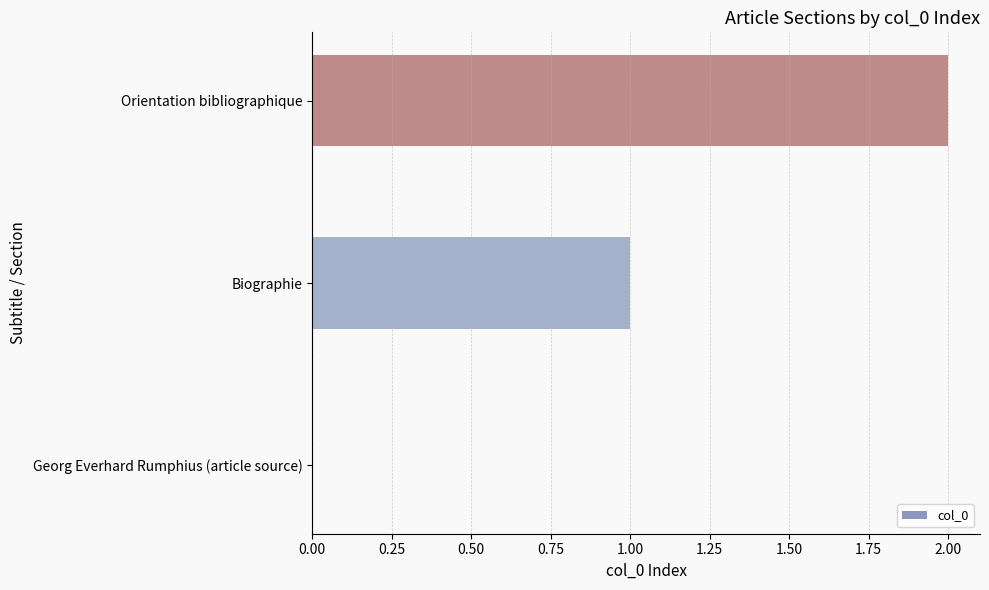

How many series are shown in this chart?

1